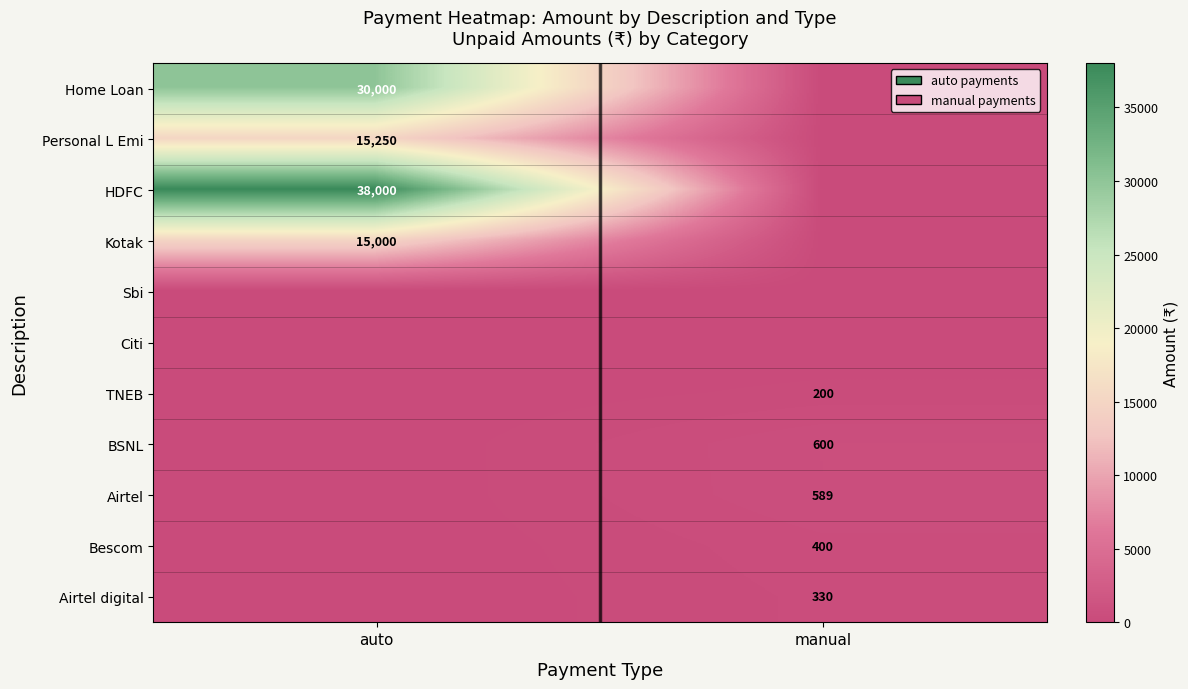

At which category does the chart reach its minimum across all series?

manual